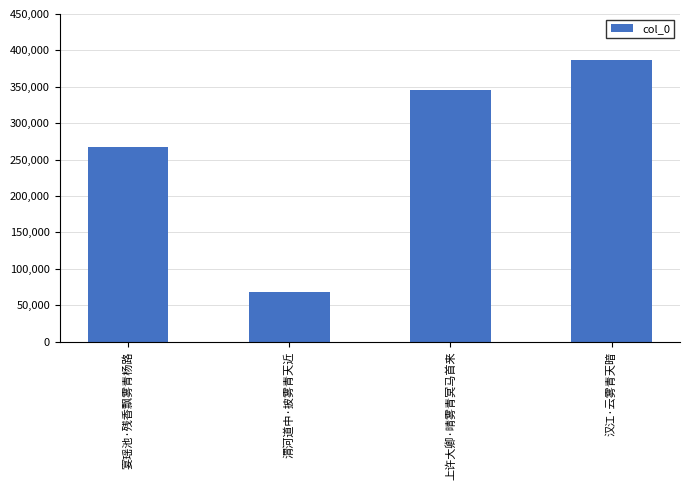

How many bars are there in total?

4